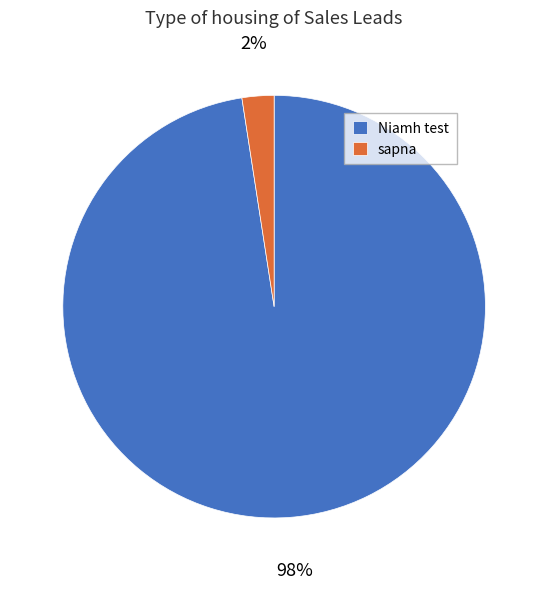

Which has a higher value, Niamh test or sapna?

Niamh test